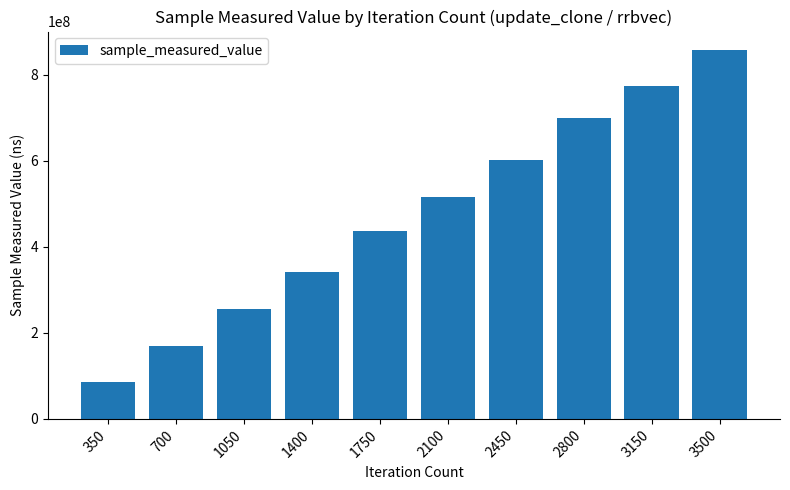

Reading left to right, list all the values displayed in this chart.

350=85383318	700=170421243	1050=255259753	1400=342214958	1750=436170839	2100=516363929	2450=601866438	2800=698515537	3150=773385276	3500=857798697